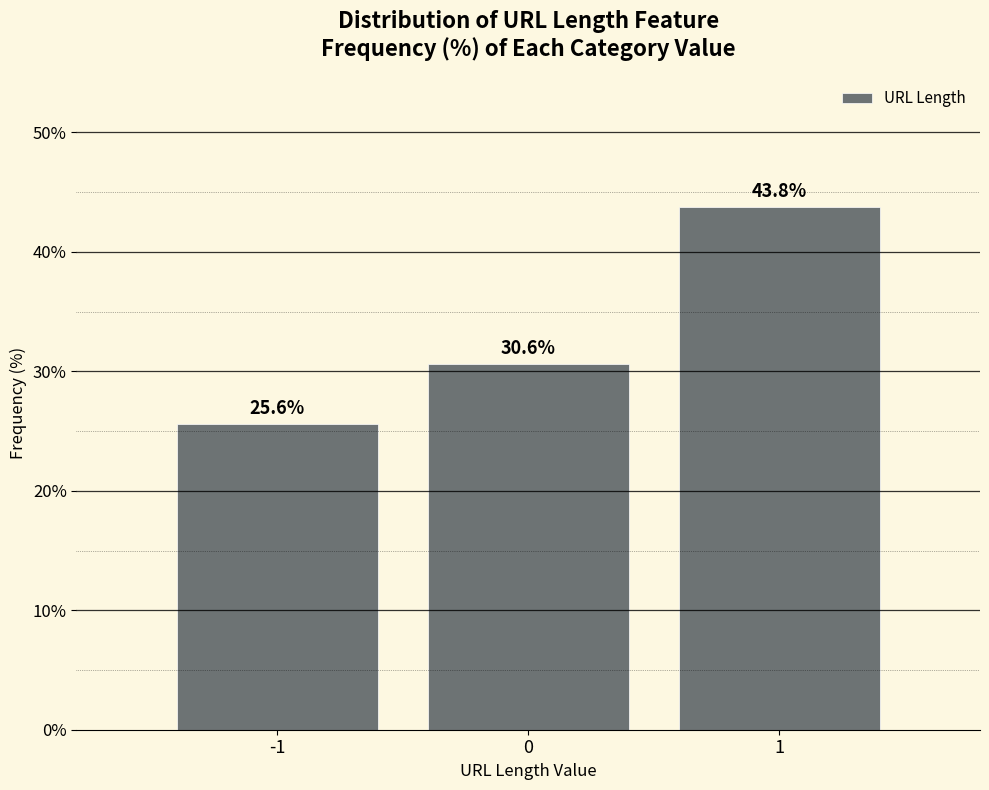

Reading left to right, list all the values displayed in this chart.

-1=25.6	0=30.6	1=43.8